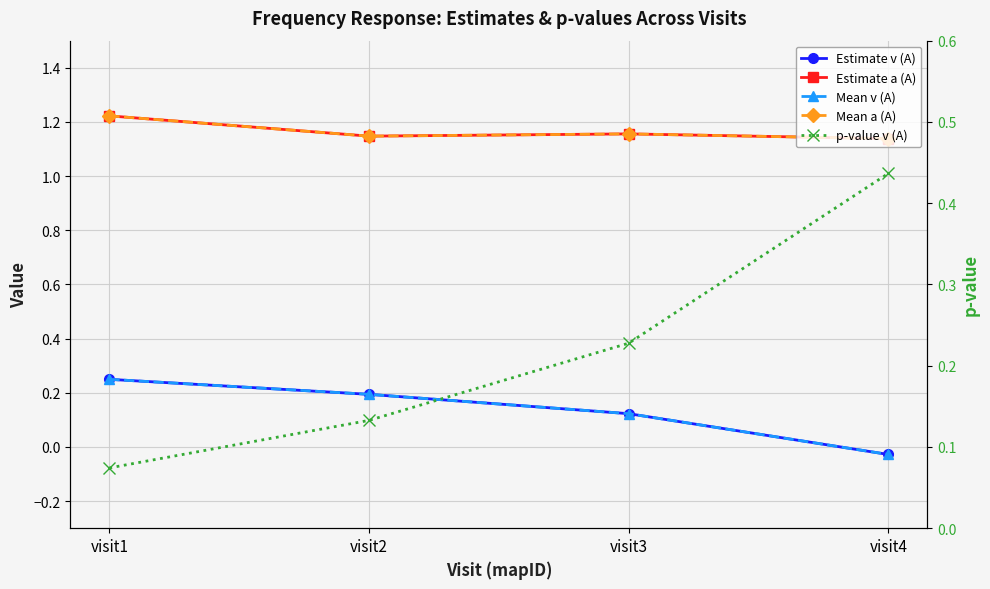

What are all the series names shown in the legend?

Estimate v (A), Estimate a (A), Mean v (A), Mean a (A), p-value v (A)